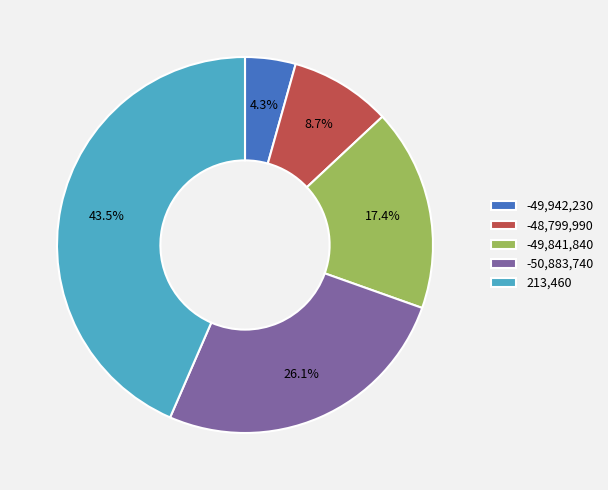

What is the ratio of the value at -50,883,740 to the value at -49,841,840?

1.5